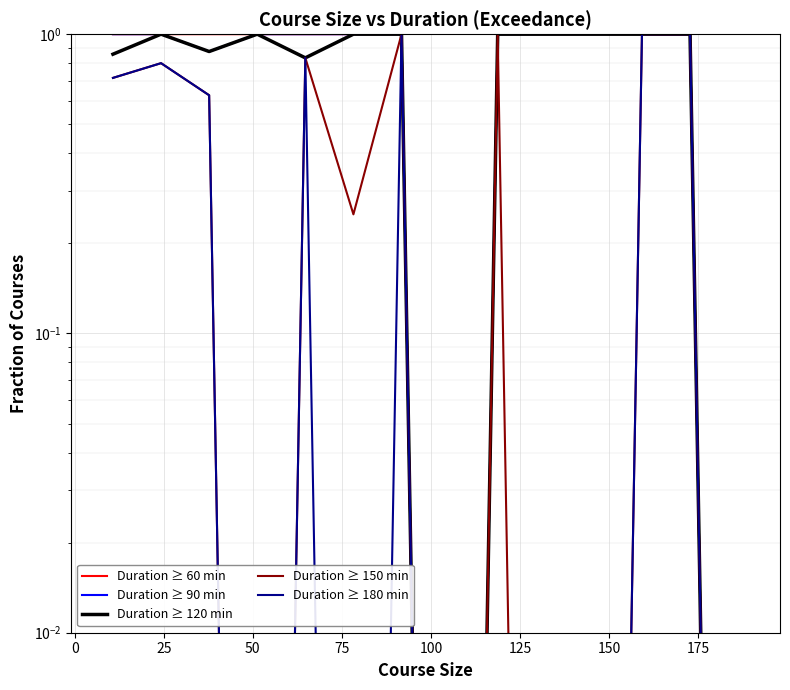

What is the label of the 4th point from the left?

50